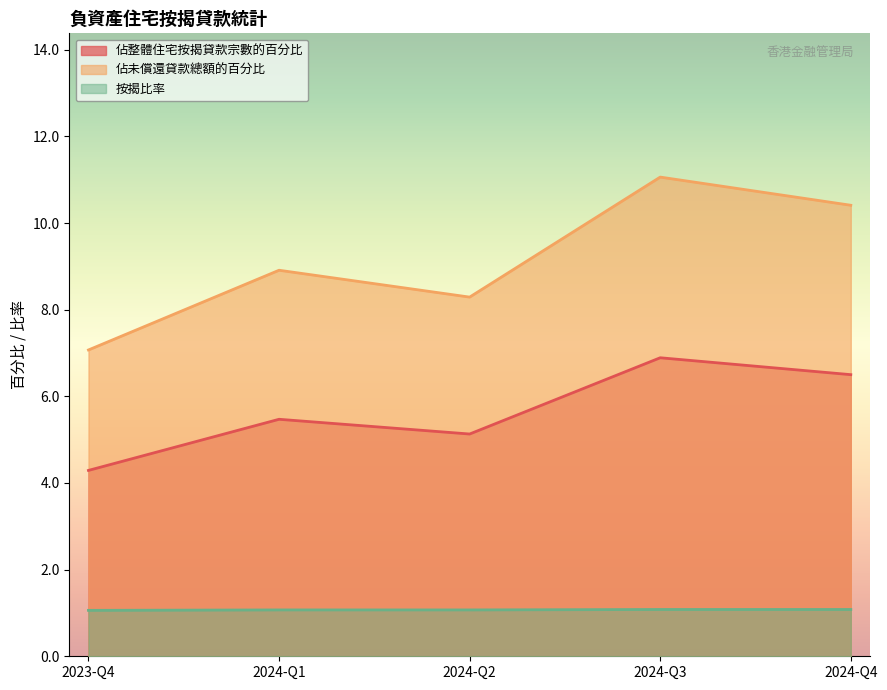

How many values in the 佔整體住宅按揭貸款宗數的百分比 series are below 5?

1